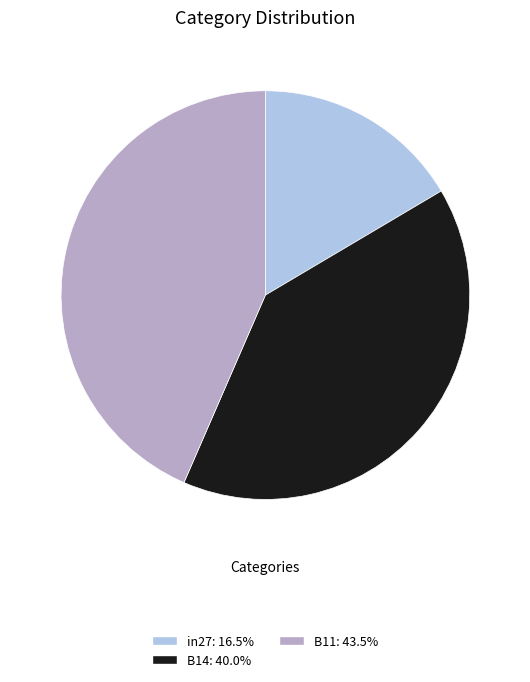

The B14 slice represents 50% of the pie. True or false?

False